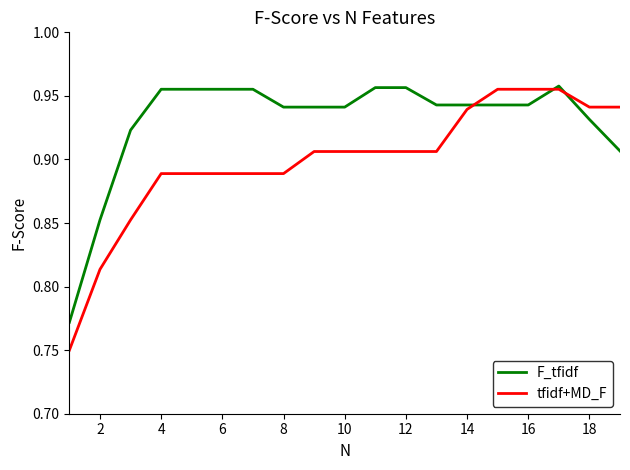

Count the tfidf+MD_F values in the range 0 to 1.

19